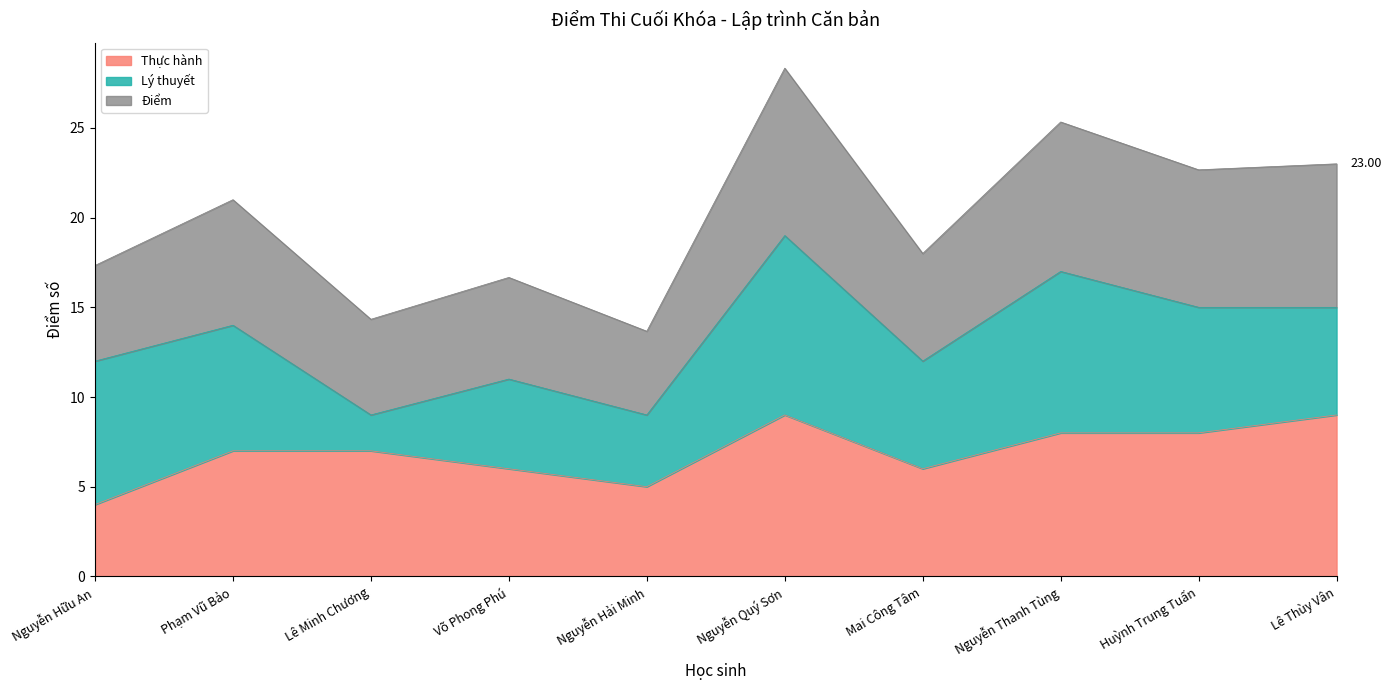

Where is the first local maximum for Thực hành?

Nguyễn Quý Sơn